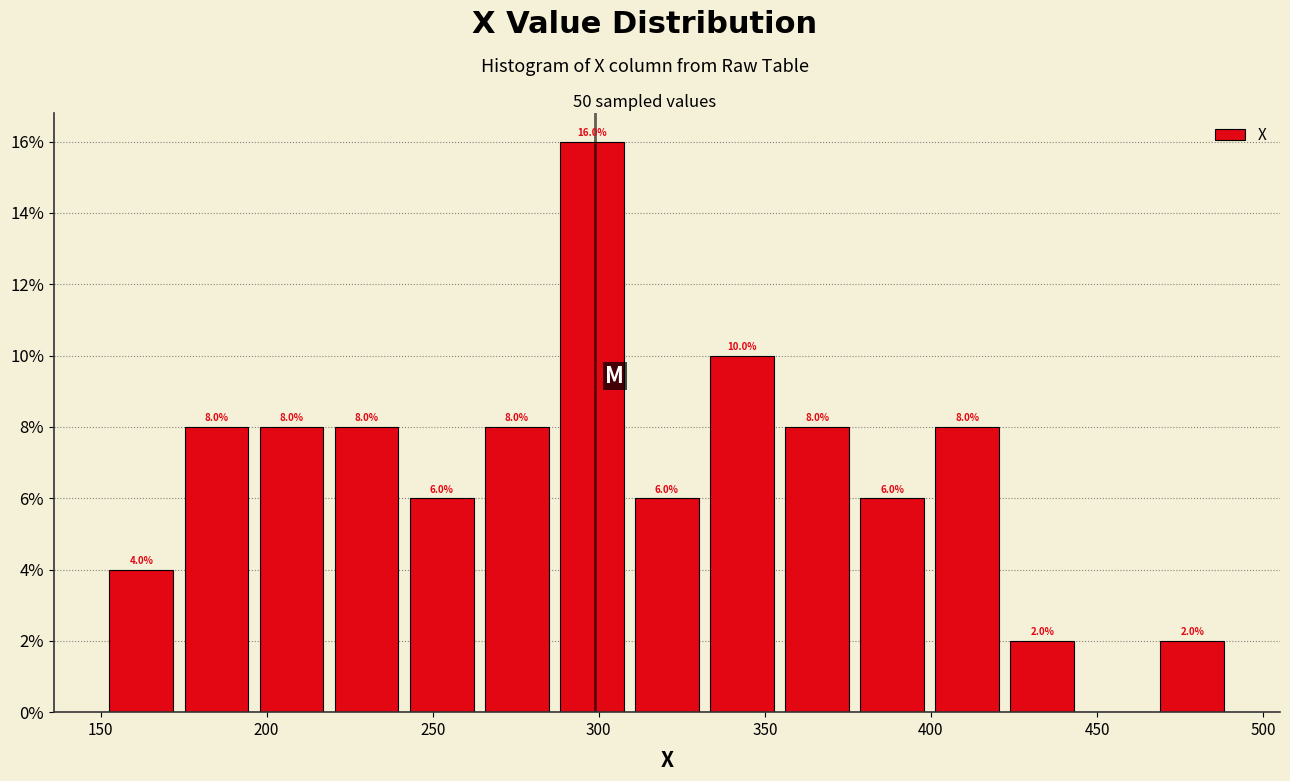

Over which range of the x-axis is the bar tallest?

285 to 310